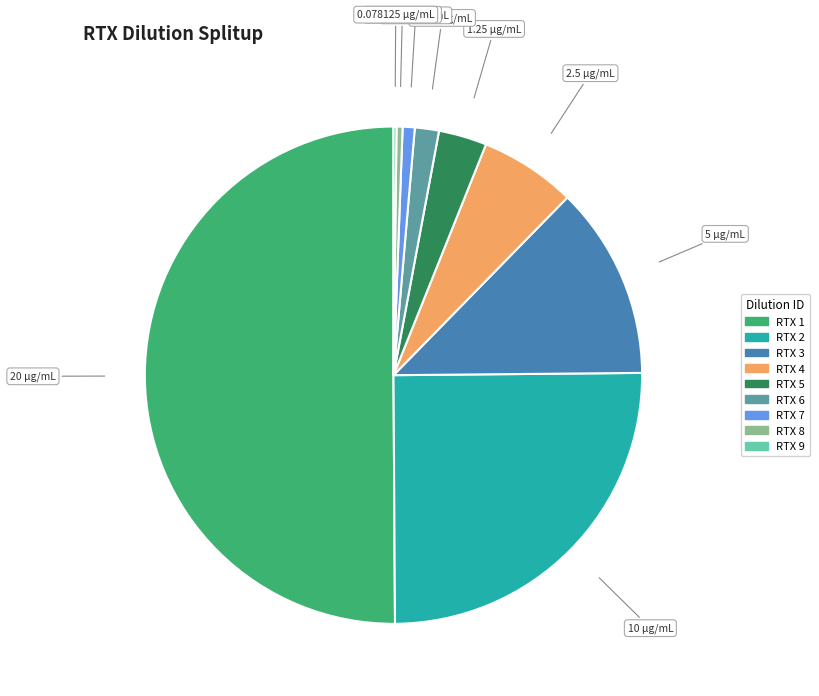

What is the majority slice?

RTX 1